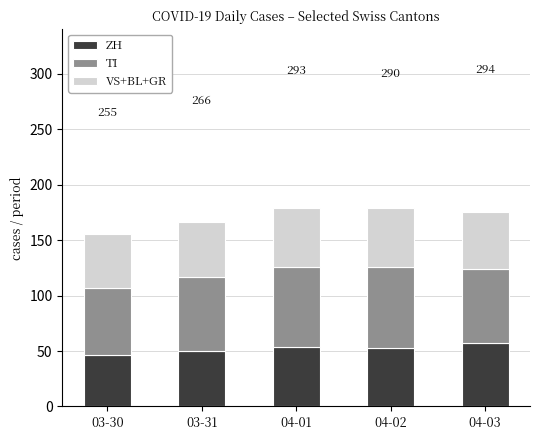

What is the value of the ZH bar at the 4th from the left?

53